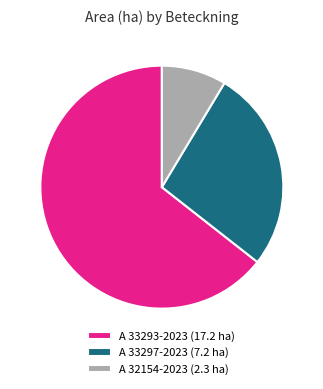

How many segments does this pie chart have?

3